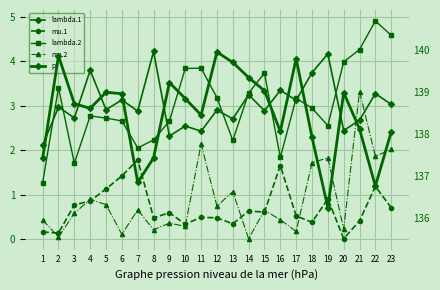

True or false: mu.2 has a value of 0.6 at 3.

True